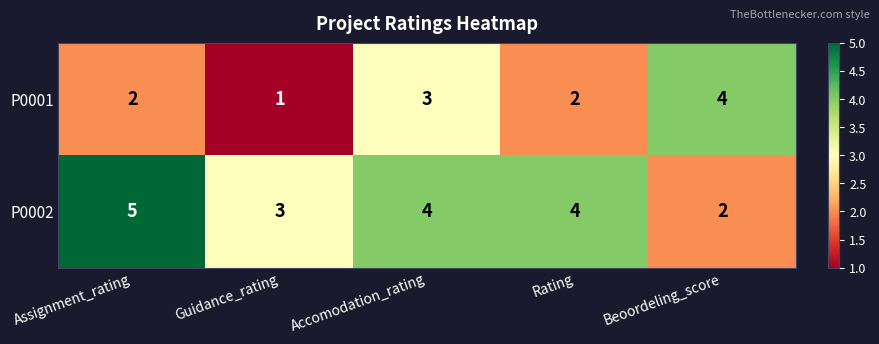

Reading left to right, transcribe all the data shown in this chart.

P0001: Assignment_rating=2	Guidance_rating=1	Accomodation_rating=3	Rating=2	Beoordeling_score=4
P0002: Assignment_rating=5	Guidance_rating=3	Accomodation_rating=4	Rating=4	Beoordeling_score=2